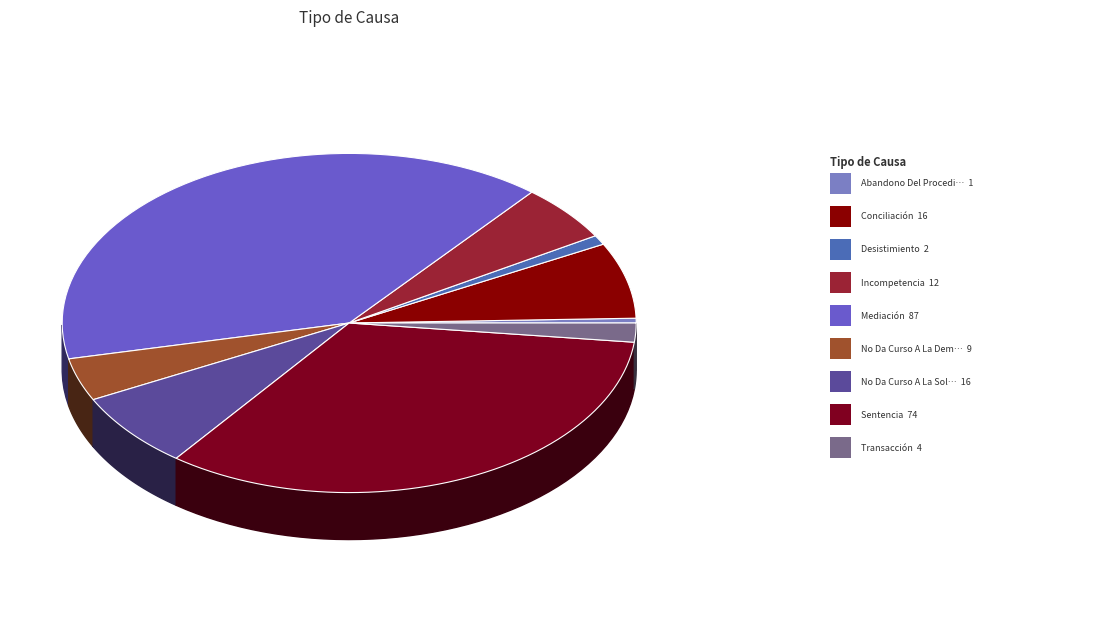

To the nearest percent, what is the combined percentage of Sentencia and No Da Curso A La Demanda?

38%